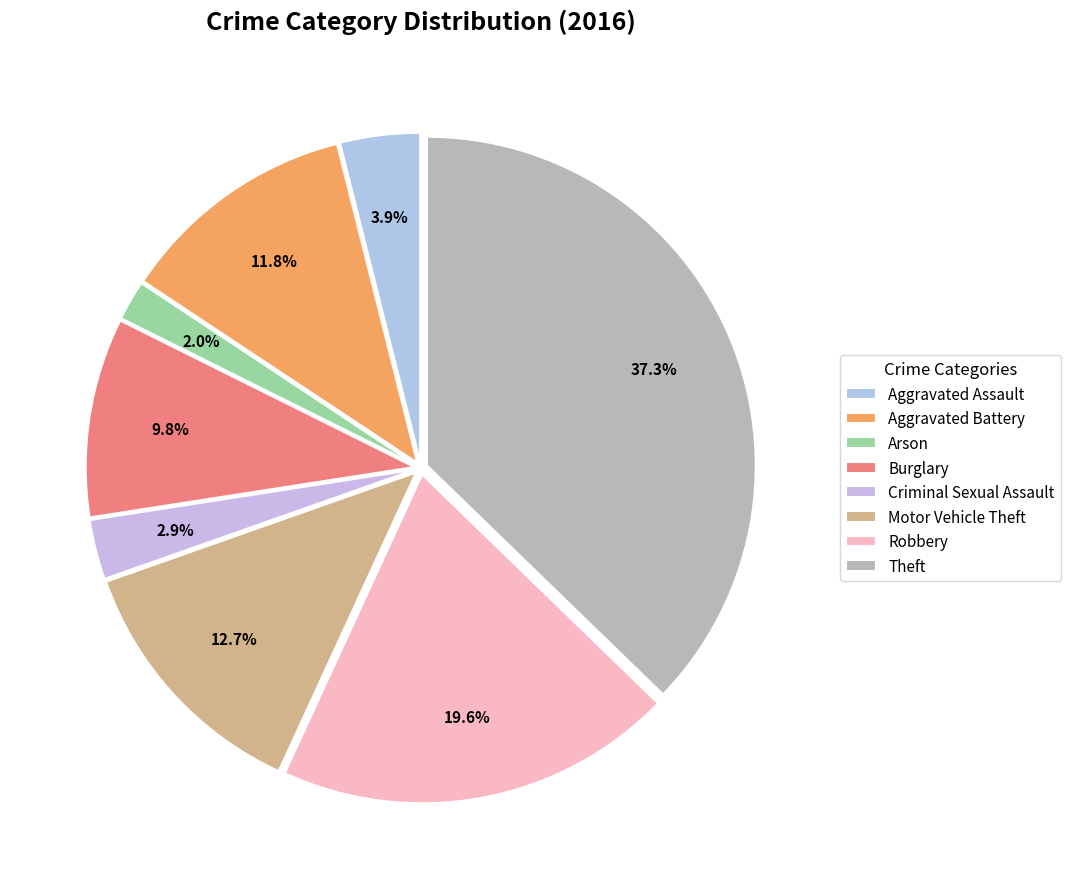

Rank the categories by value from lowest to highest.

Arson, Criminal Sexual Assault, Aggravated Assault, Burglary, Aggravated Battery, Motor Vehicle Theft, Robbery, Theft